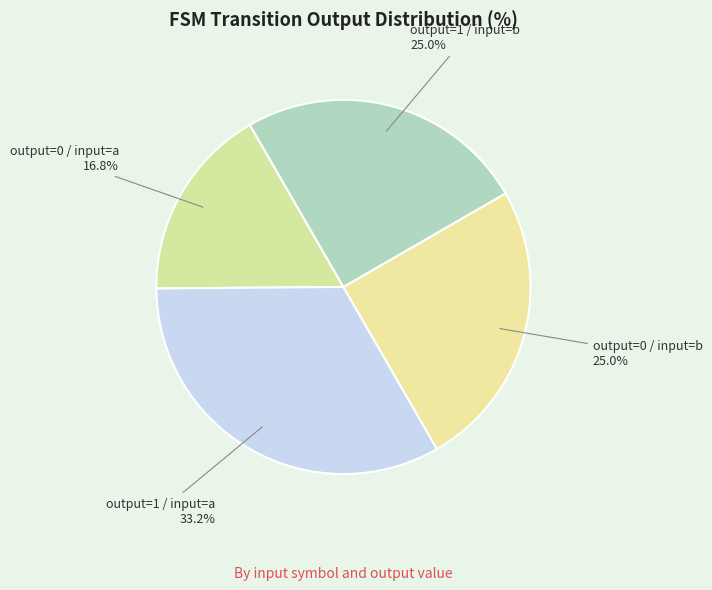

How many segments does this pie chart have?

4